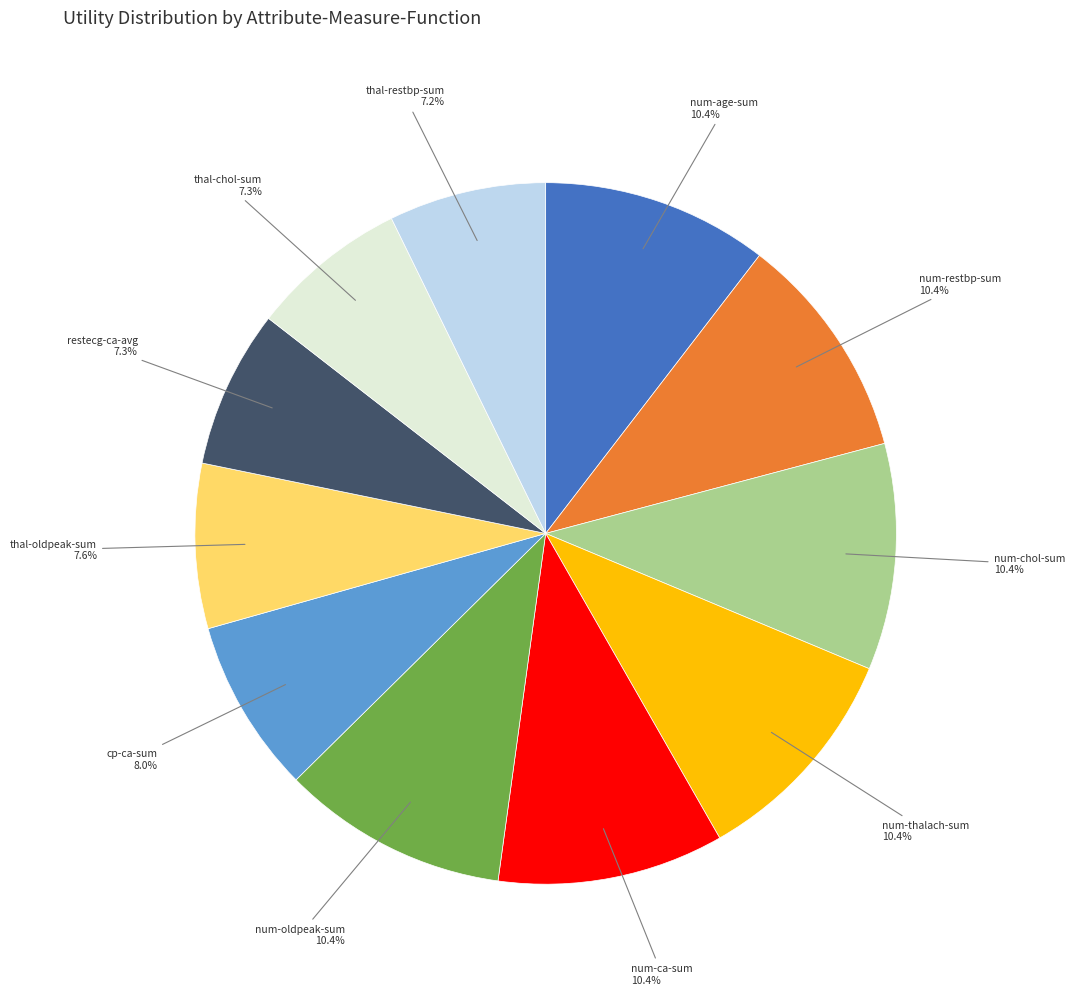

To the nearest percent, what is the difference between the largest and smallest slice percentages?

3%